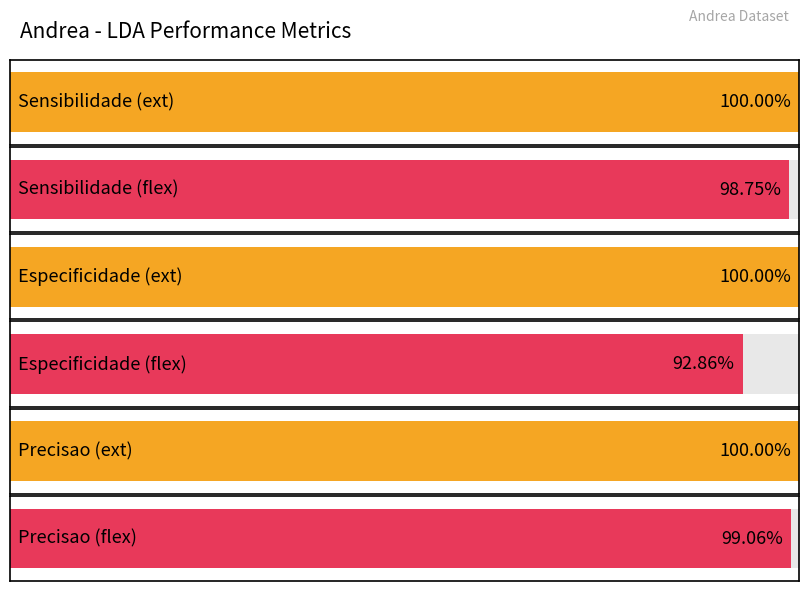

At which label is ext closest to 1?

sensibilidade